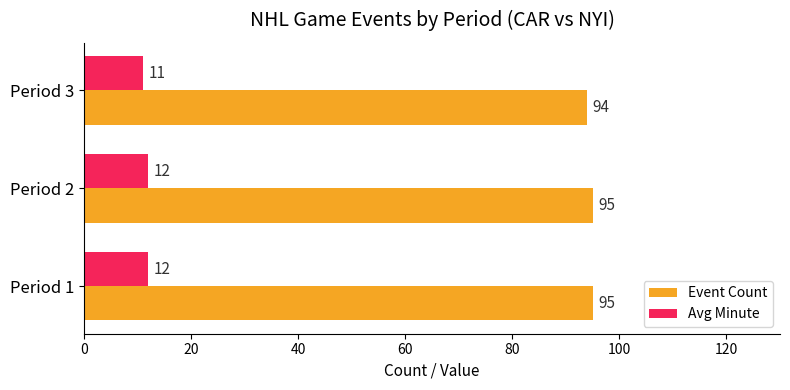

True or false: Event Count has a value of 129 at Period 1.

False